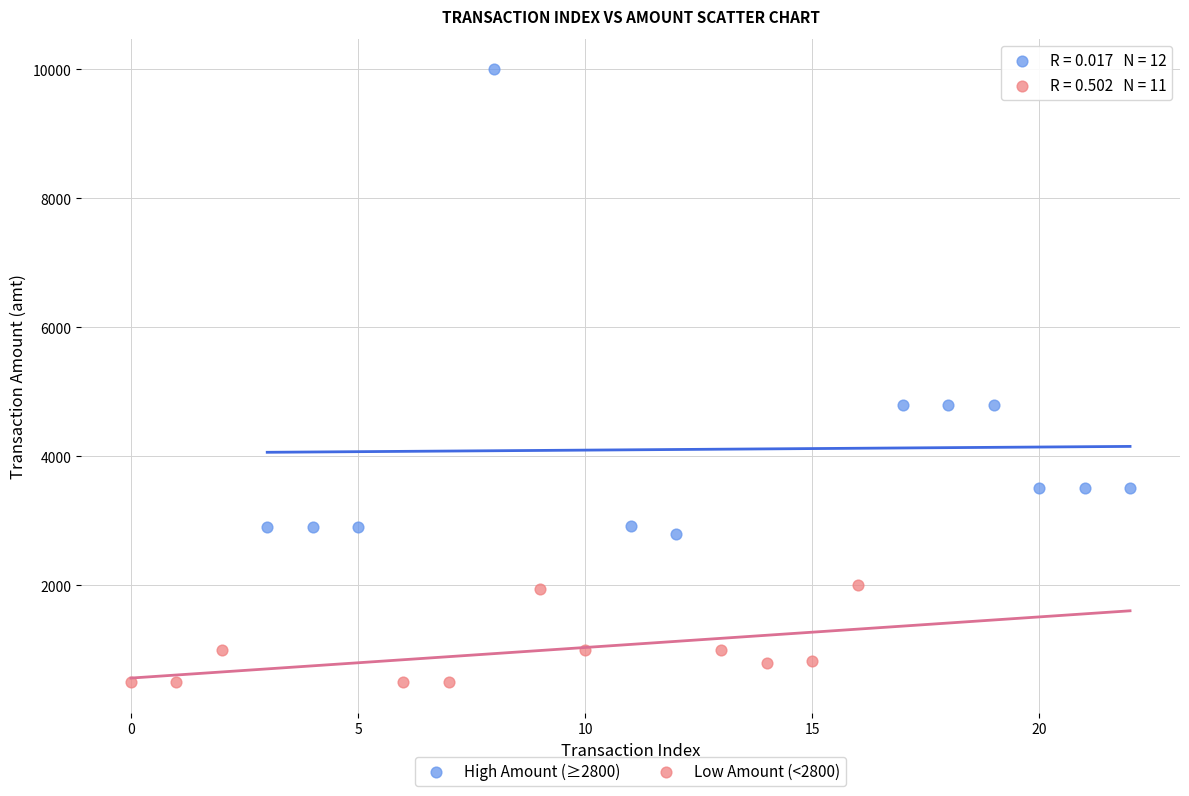

Which series has the widest spread of Y values?

High Amount (≥2800)